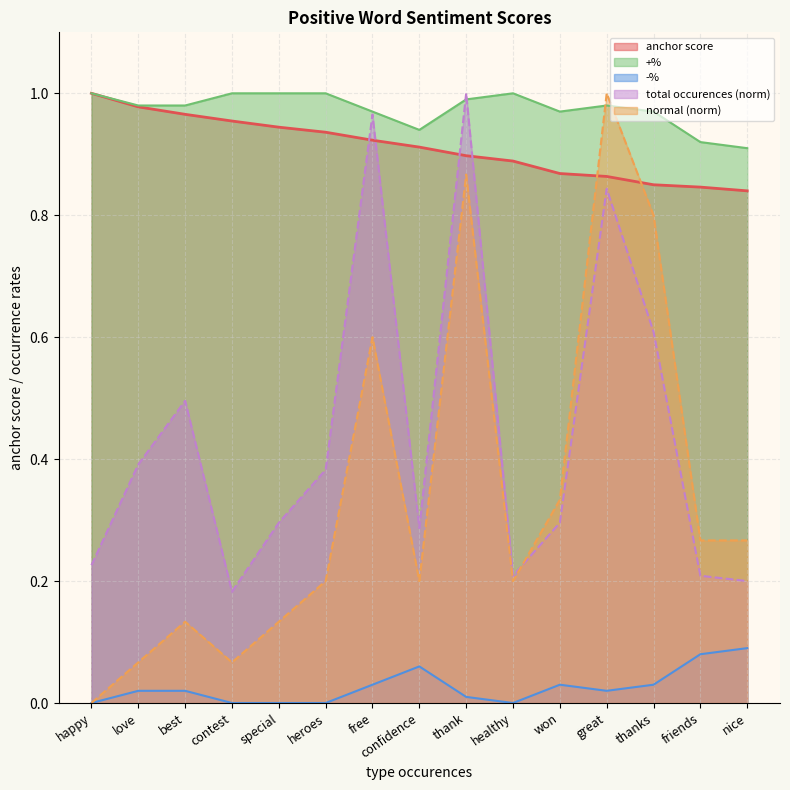

Is the value of +% at confidence greater than the value of total occurences (norm) at contest?

Yes